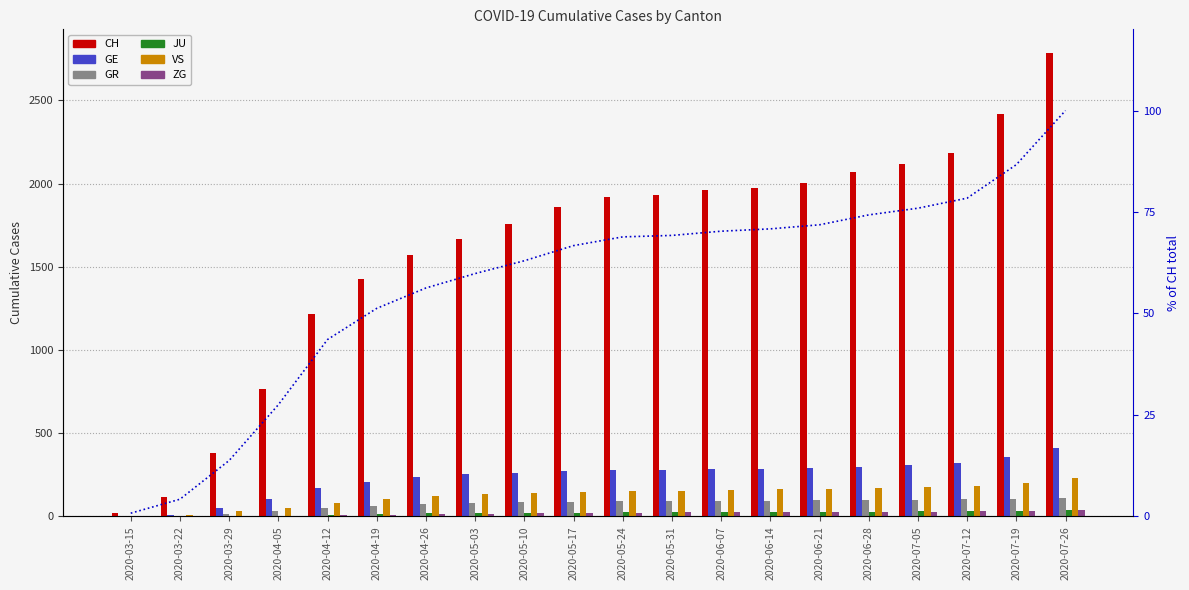

What position from the right is 2020-03-29?

18